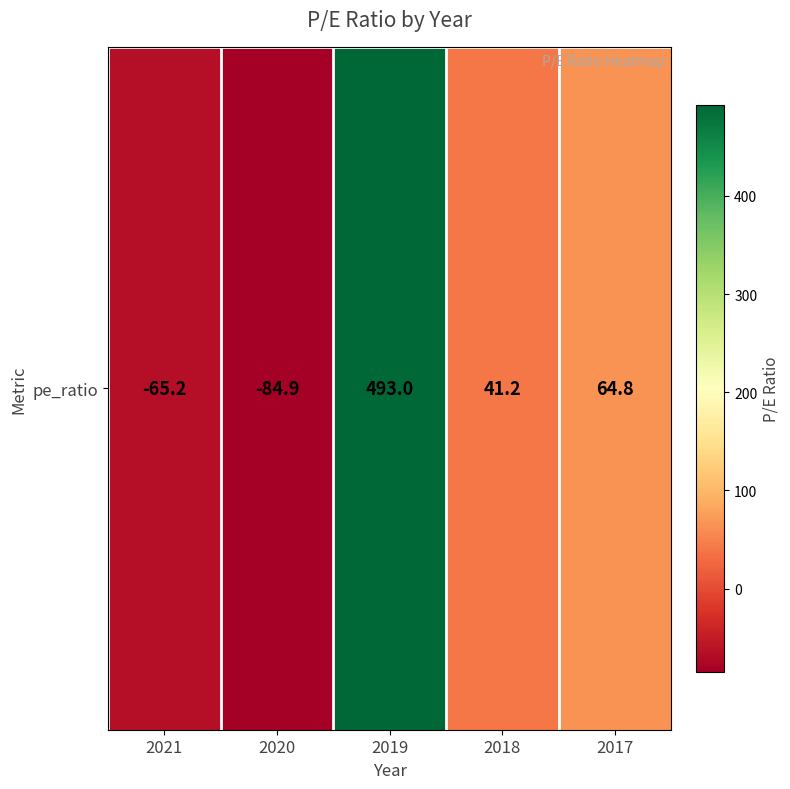

What is the sum of all values?

448.9